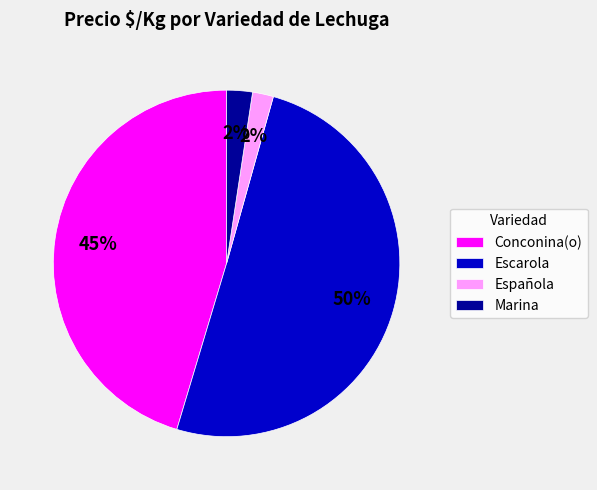

Count the number of slices in the pie.

4